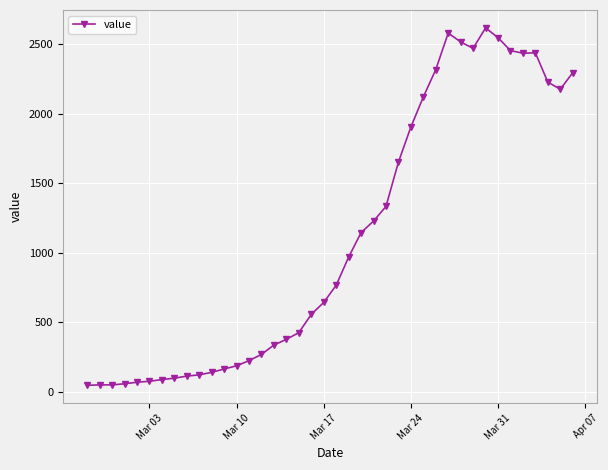

What is the sum of all values?

44295